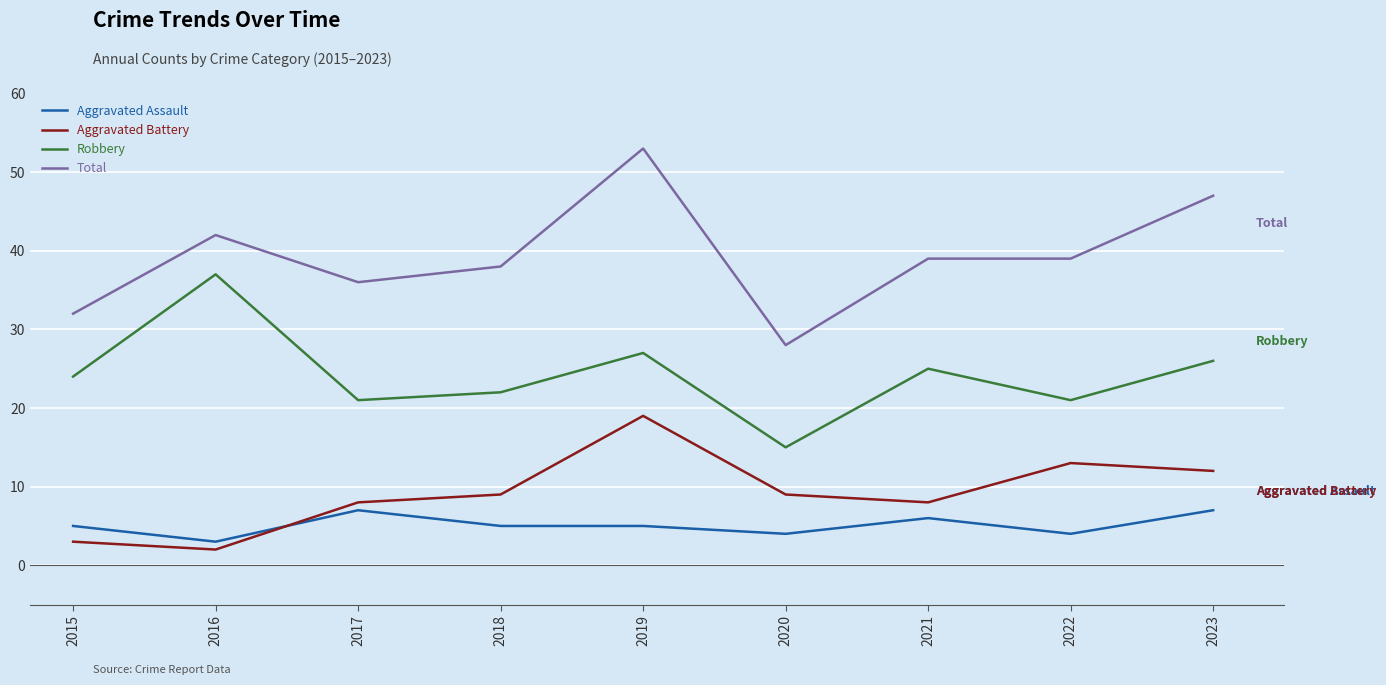

Between 2021 and 2023, which series saw the biggest shift?

Total